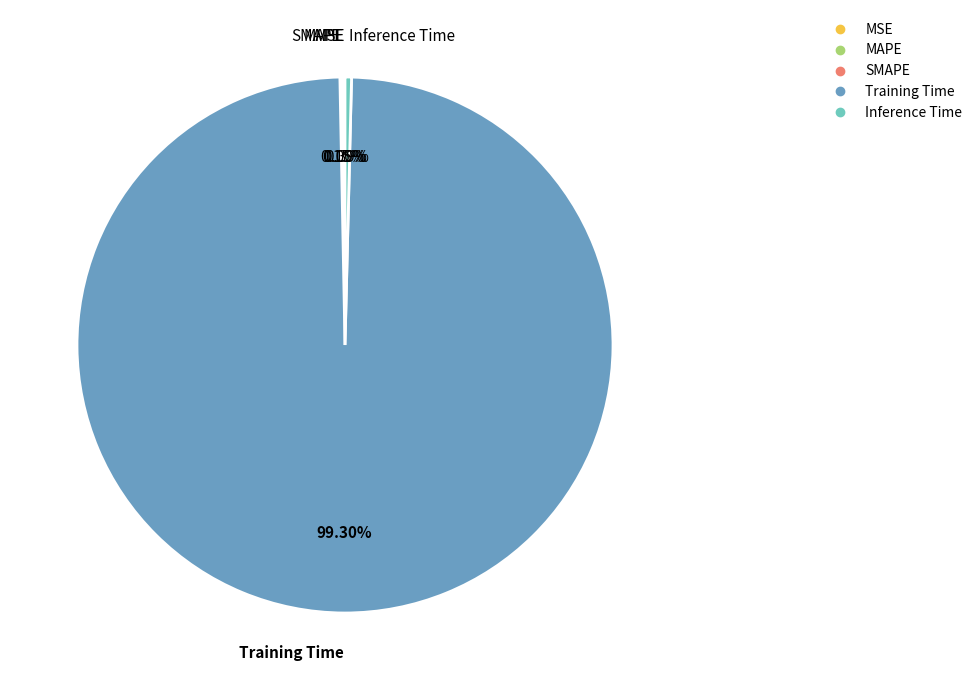

Does Inference Time represent more than half of the total?

No